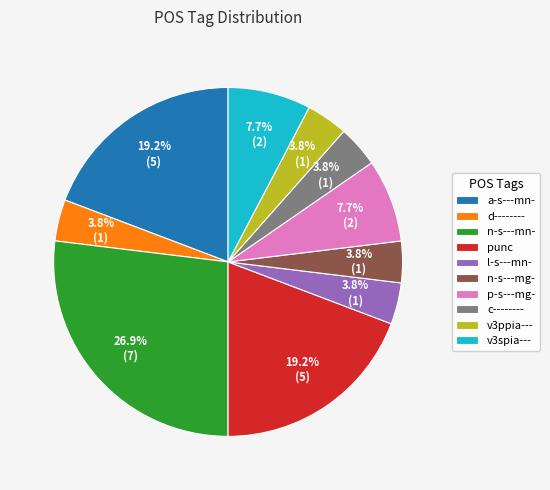

Which slice is the largest?

n-s---mn-